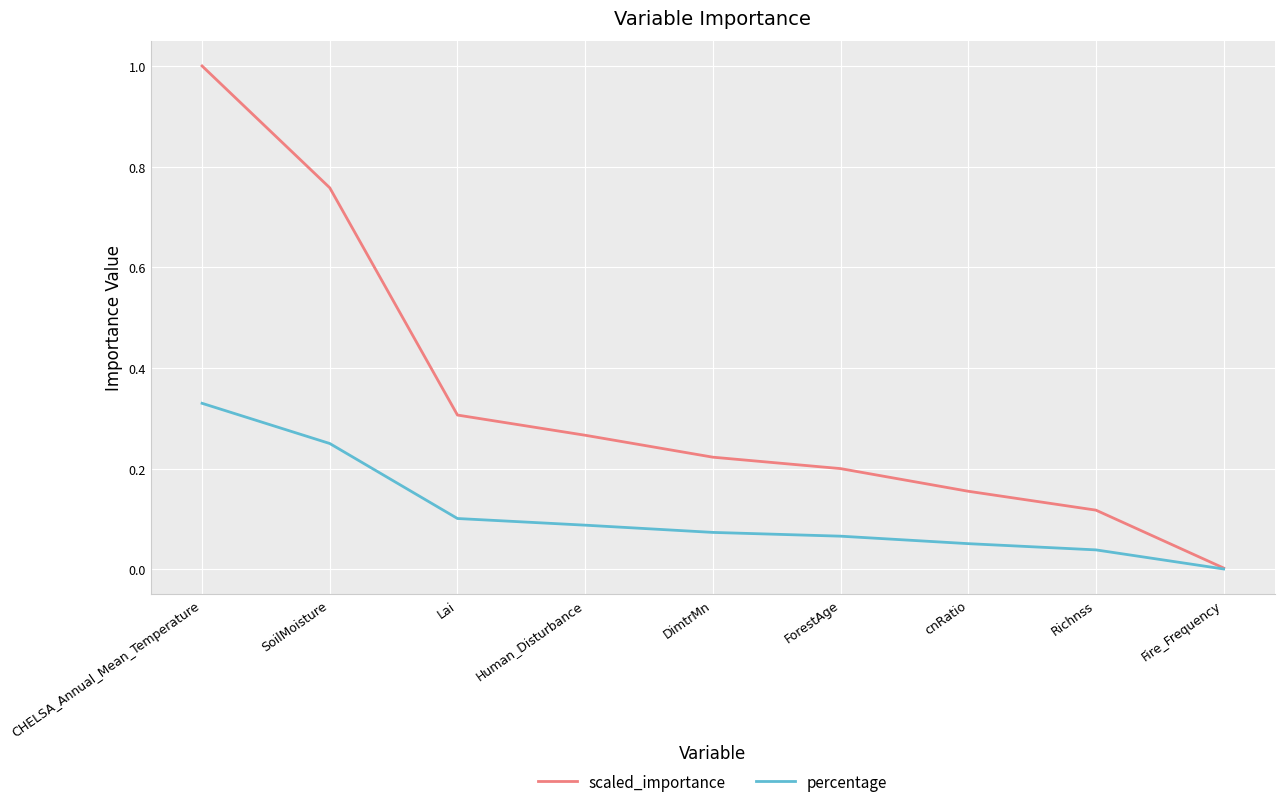

Which series has the largest total across all categories?

scaled_importance